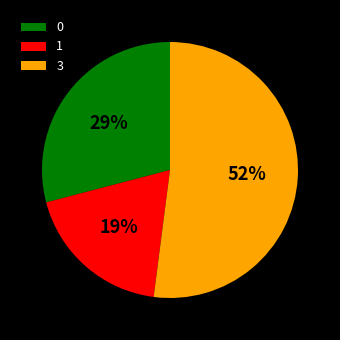

Rank the categories by value from highest to lowest.

3, 0, 1